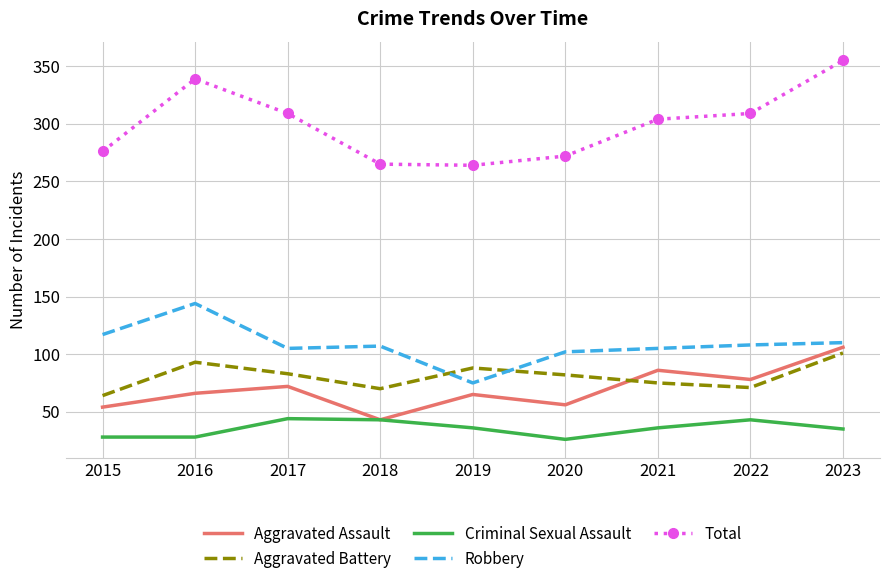

Which series has the largest range (max minus min)?

Total